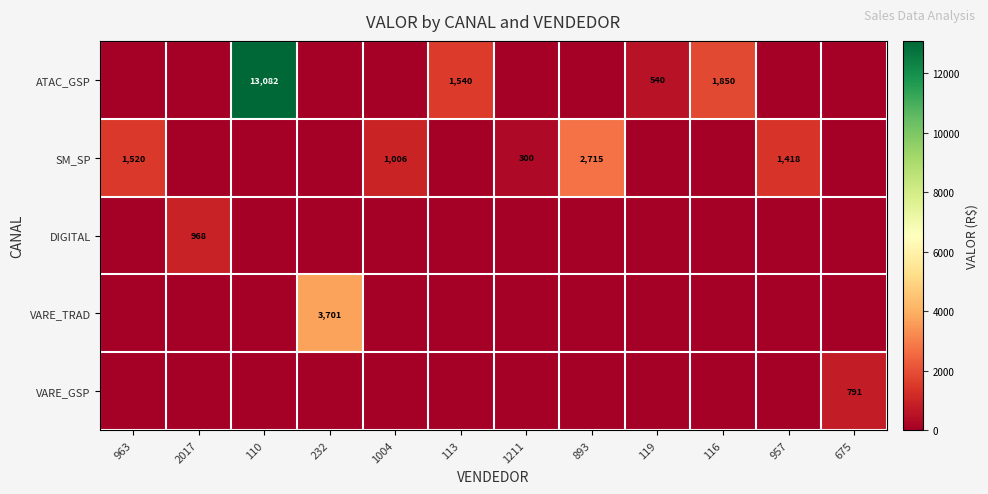

True or false: SM_SP has a value of 532 at 1004.

False